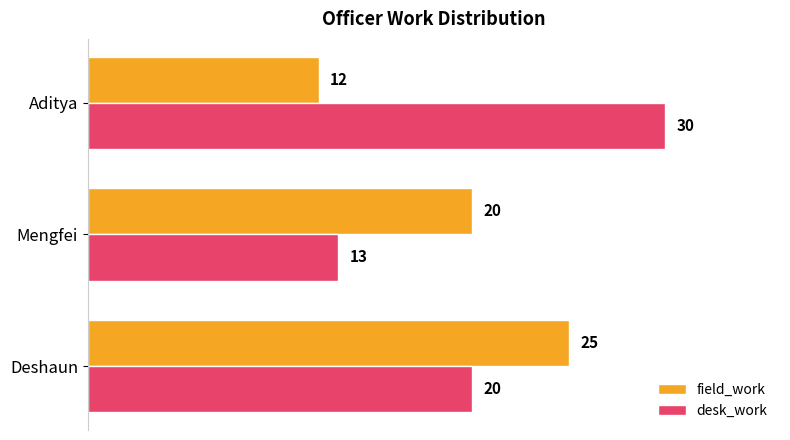

True or false: desk_work has a value of 11 at Aditya.

False